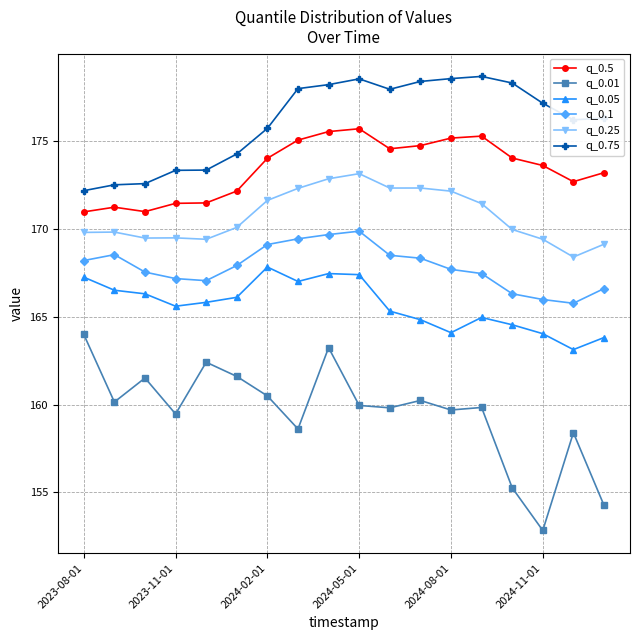

What is the maximum value shown in the chart?

178.7